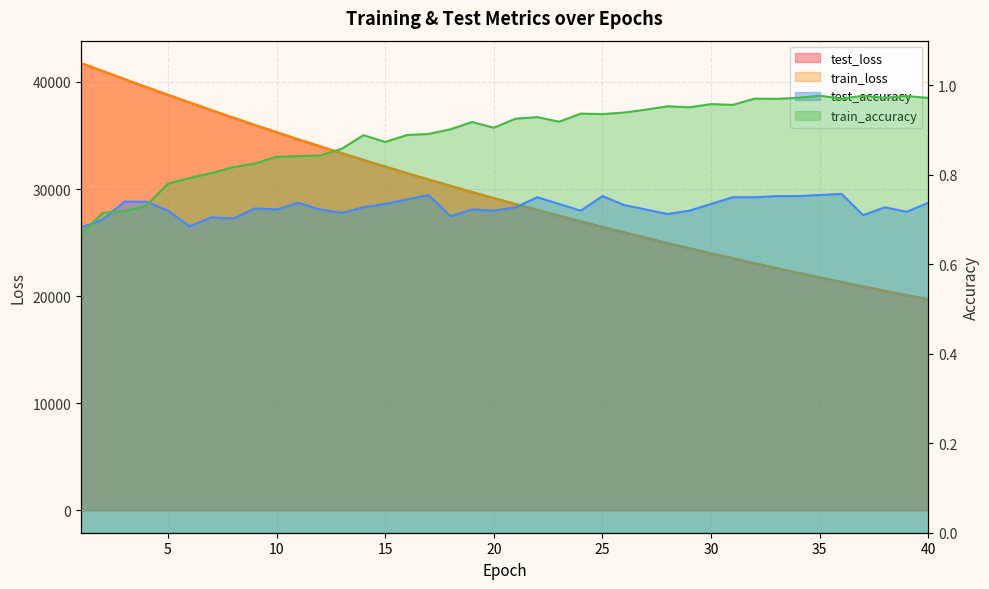

Reading left to right, transcribe all the data shown in this chart.

test_loss: 41769.5	41014.8	40266.0	39527.2	38797.4	38079.2	37370.2	36672.6	35985.5	35309.8	34645.2	33992.6	33351.0	32719.9	32100.4	31489.4	30890.8	30302.5	29723.6	29155.7	28597.1	28049.2	27511.0	26981.2	26461.1	25950.9	25449.8	24957.0	24473.1	23998.4	23532.4	23074.4	22624.8	22183.0	21749.5	21324.0	20905.9	20495.8	20093.0	19697.7
train_loss: 41768.9	41015.7	40265.3	39525.0	38793.2	38074.5	37365.0	36667.3	35980.9	35305.3	34641.3	33988.2	33345.8	32714.7	32095.2	31485.1	30886.3	30297.5	29718.9	29150.8	28592.6	28044.3	27506.0	26976.6	26456.9	25946.5	25445.1	24952.7	24469.2	23994.4	23528.1	23070.2	22620.6	22179.2	21745.7	21320.2	20902.4	20492.2	20089.4	19694.0
test_accuracy: 0.7	0.7	0.7	0.7	0.7	0.7	0.7	0.7	0.7	0.7	0.7	0.7	0.7	0.7	0.7	0.7	0.8	0.7	0.7	0.7	0.7	0.8	0.7	0.7	0.8	0.7	0.7	0.7	0.7	0.7	0.8	0.8	0.8	0.8	0.8	0.8	0.7	0.7	0.7	0.7
train_accuracy: 0.7	0.7	0.7	0.7	0.8	0.8	0.8	0.8	0.8	0.8	0.8	0.8	0.9	0.9	0.9	0.9	0.9	0.9	0.9	0.9	0.9	0.9	0.9	0.9	0.9	0.9	0.9	1.0	1.0	1.0	1.0	1.0	1.0	1.0	1.0	1.0	1.0	1.0	1.0	1.0